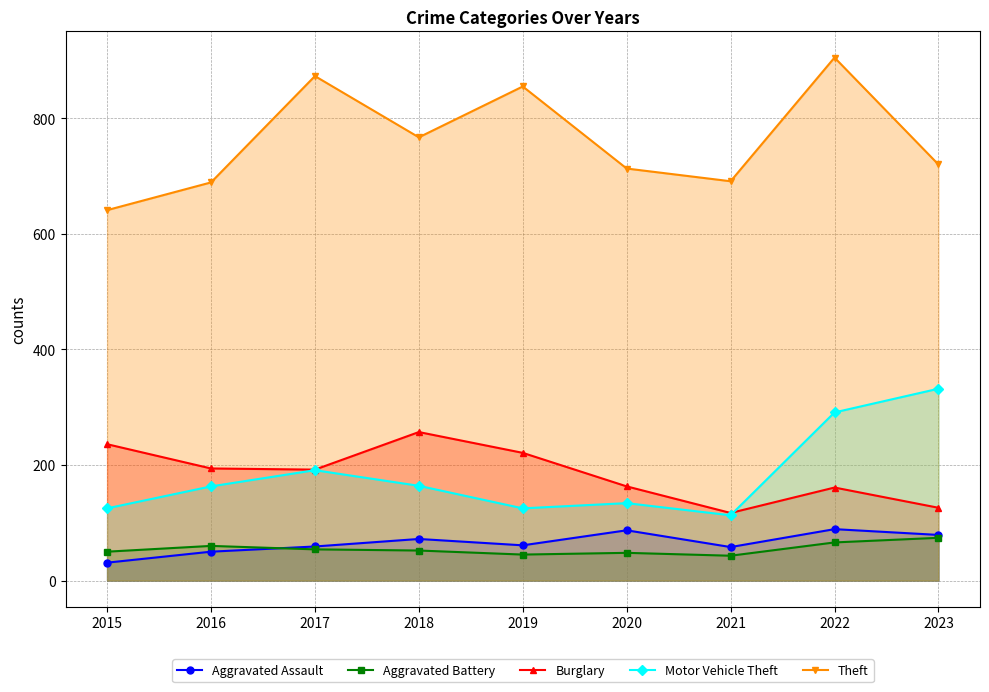

Between which two adjacent categories do Aggravated Battery and Aggravated Assault first intersect?

2016 and 2017